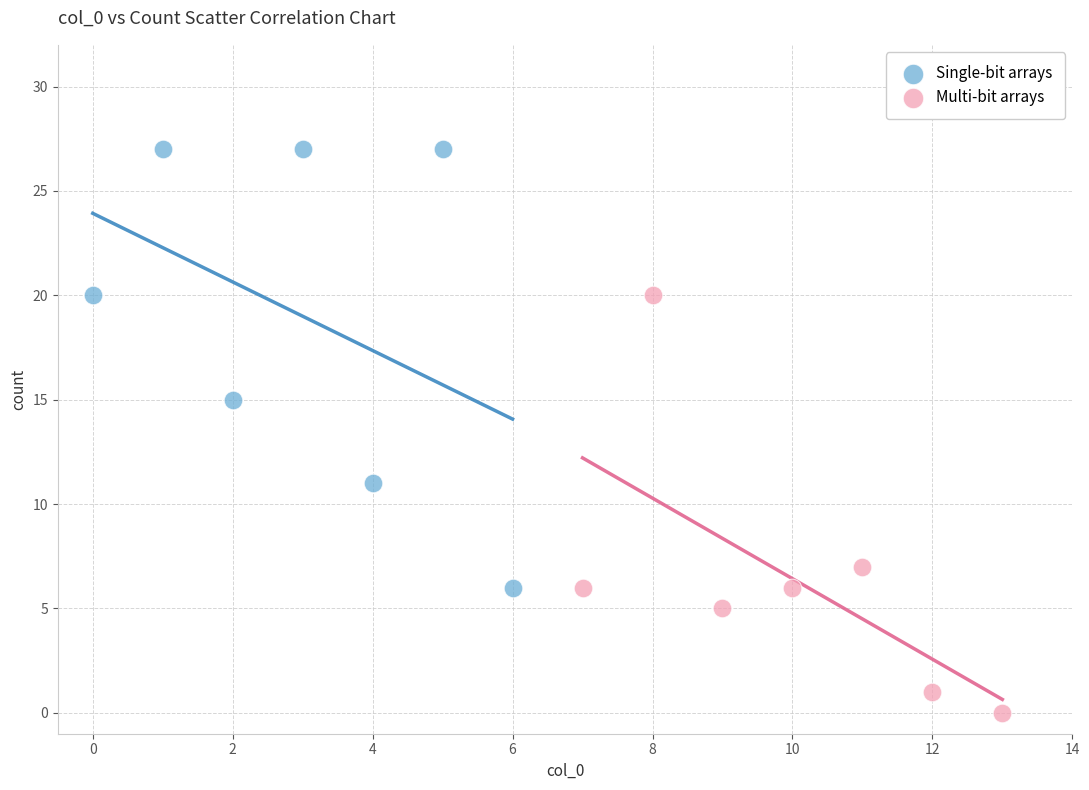

Which series has the largest Y range (max minus min)?

Single-bit arrays